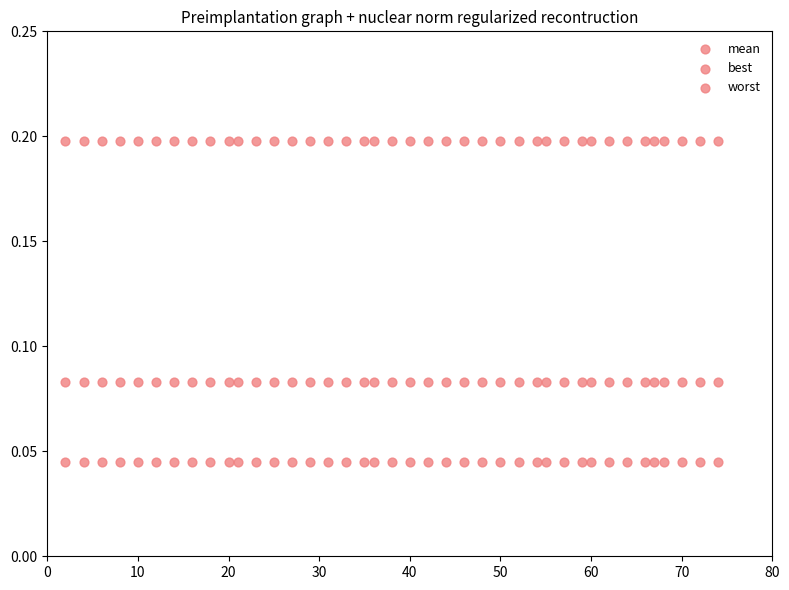

How many data points are displayed?

120